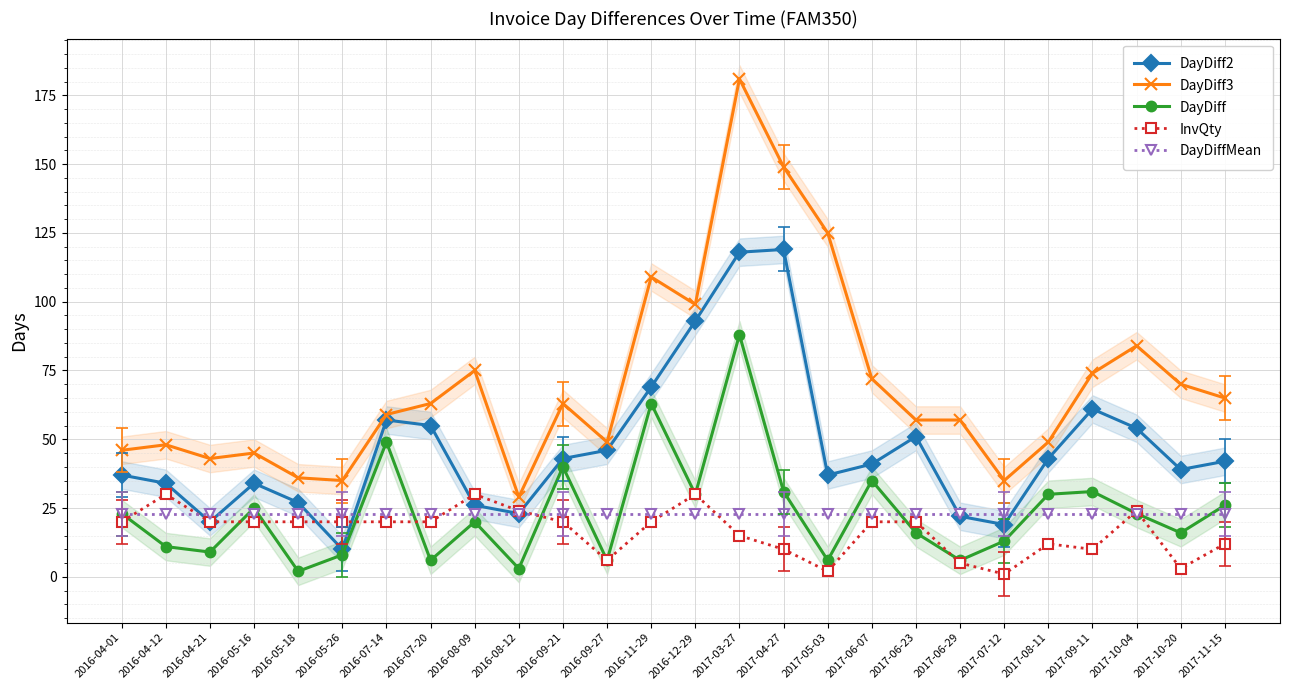

True or false: DayDiff2 and DayDiff intersect in this chart.

False